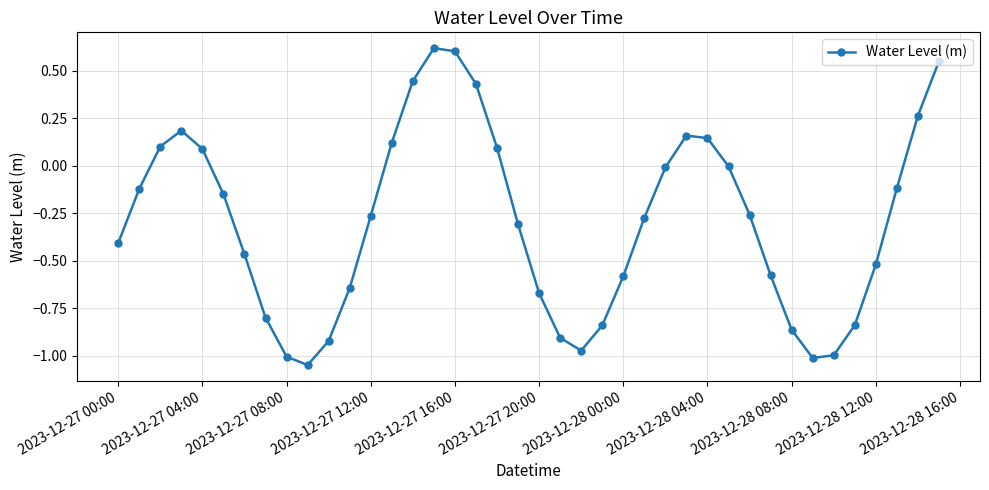

What is the greatest value displayed?

0.6